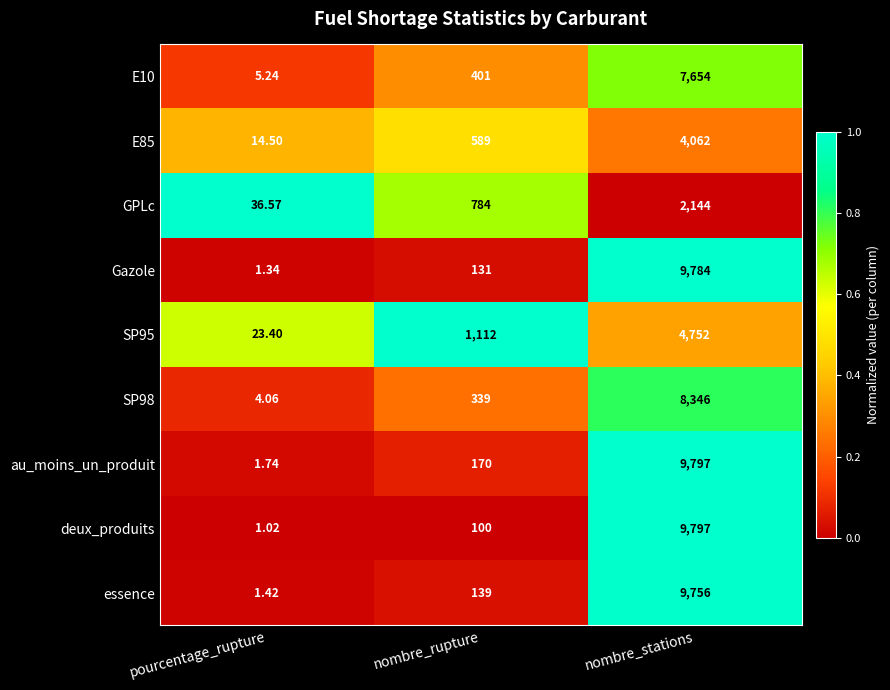

What is the maximum value shown in the chart?

9797.0